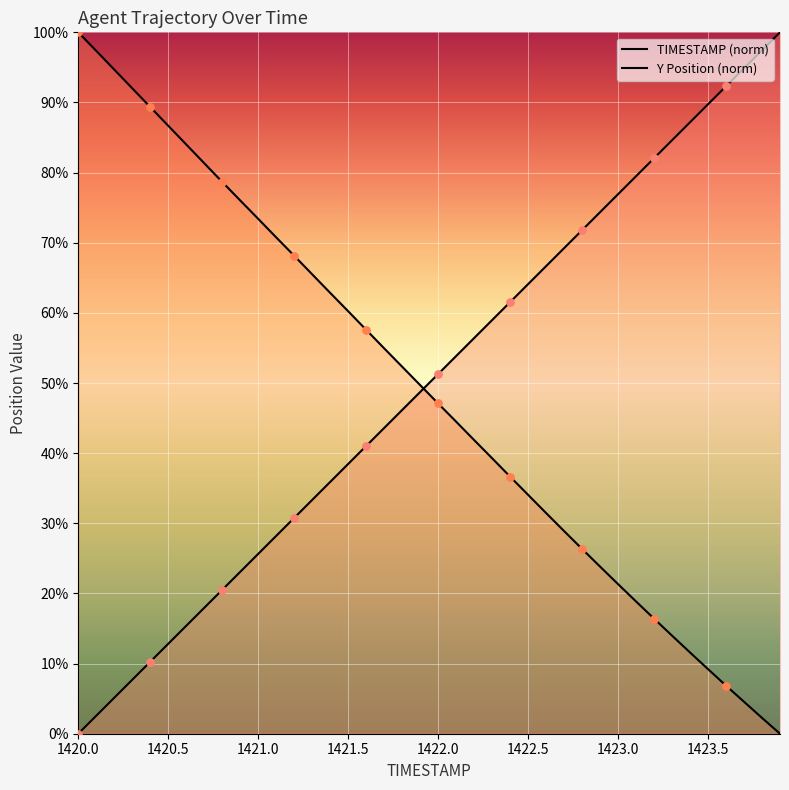

At which category is the sum across all series the highest?

1420.0